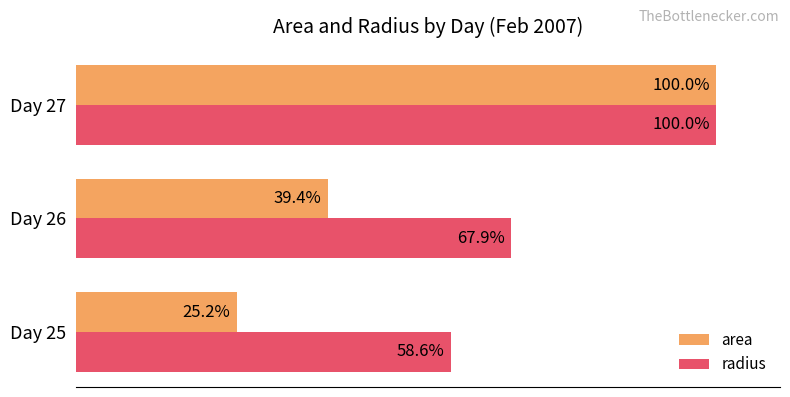

Rank the categories by area value from lowest to highest.

Day 25, Day 26, Day 27